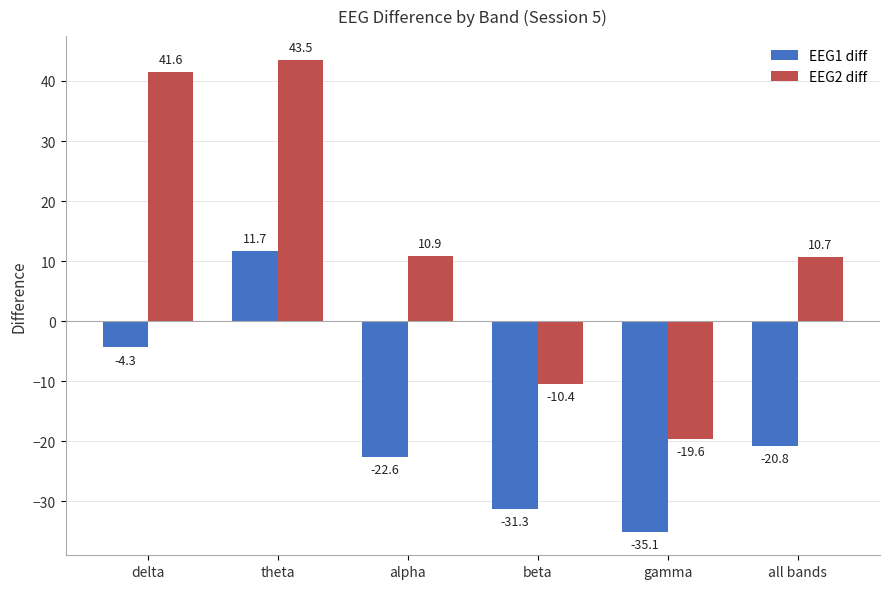

Rank the series at theta from lowest to highest value.

EEG1 diff, EEG2 diff